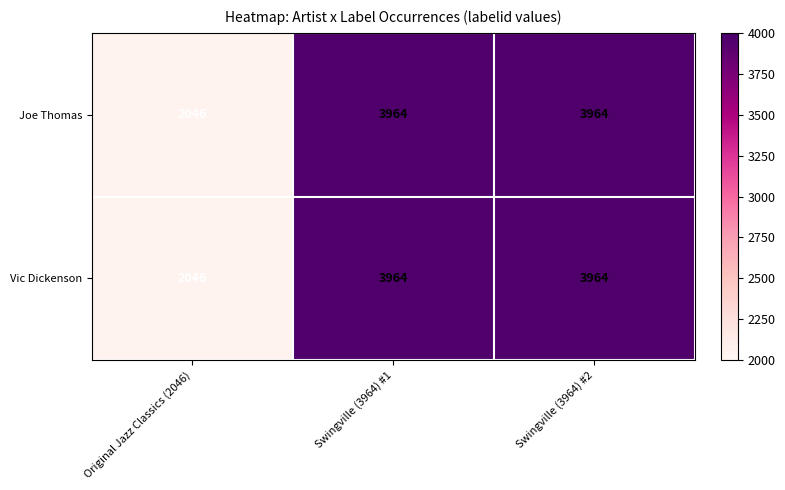

How many distinct data groups are displayed?

2